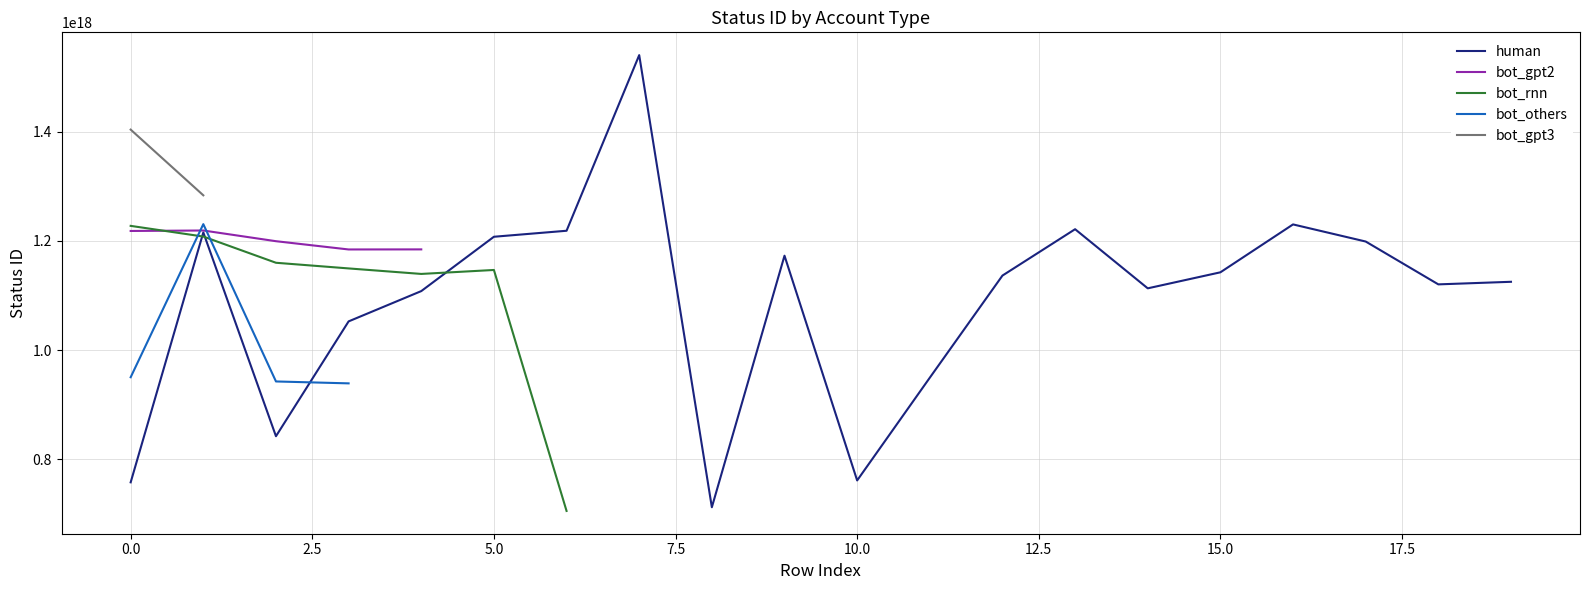

The value of human at 10.0 is 409239508993230272. True or false?

False